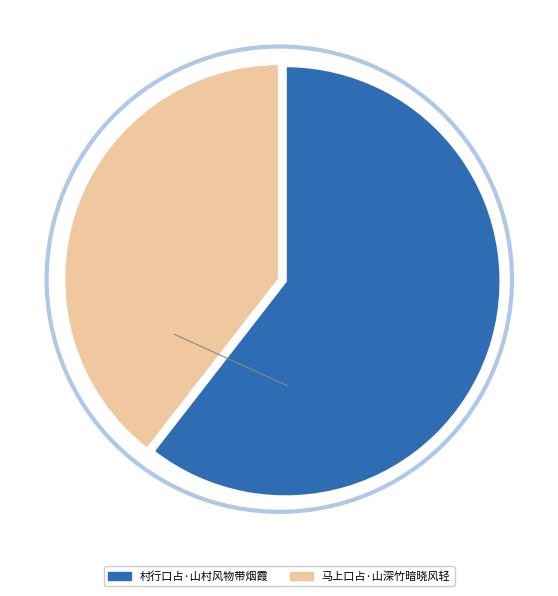

Combined, do 村行口占·山村风物带烟霞 and 马上口占·山深竹暗晓风轻 account for over 50%?

Yes